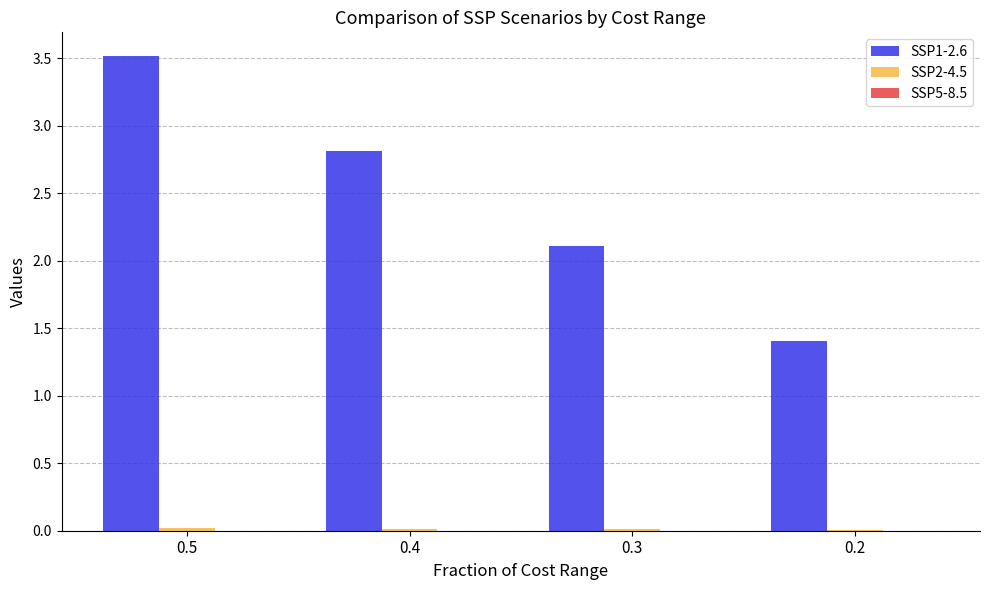

What is the greatest value displayed?

3.5